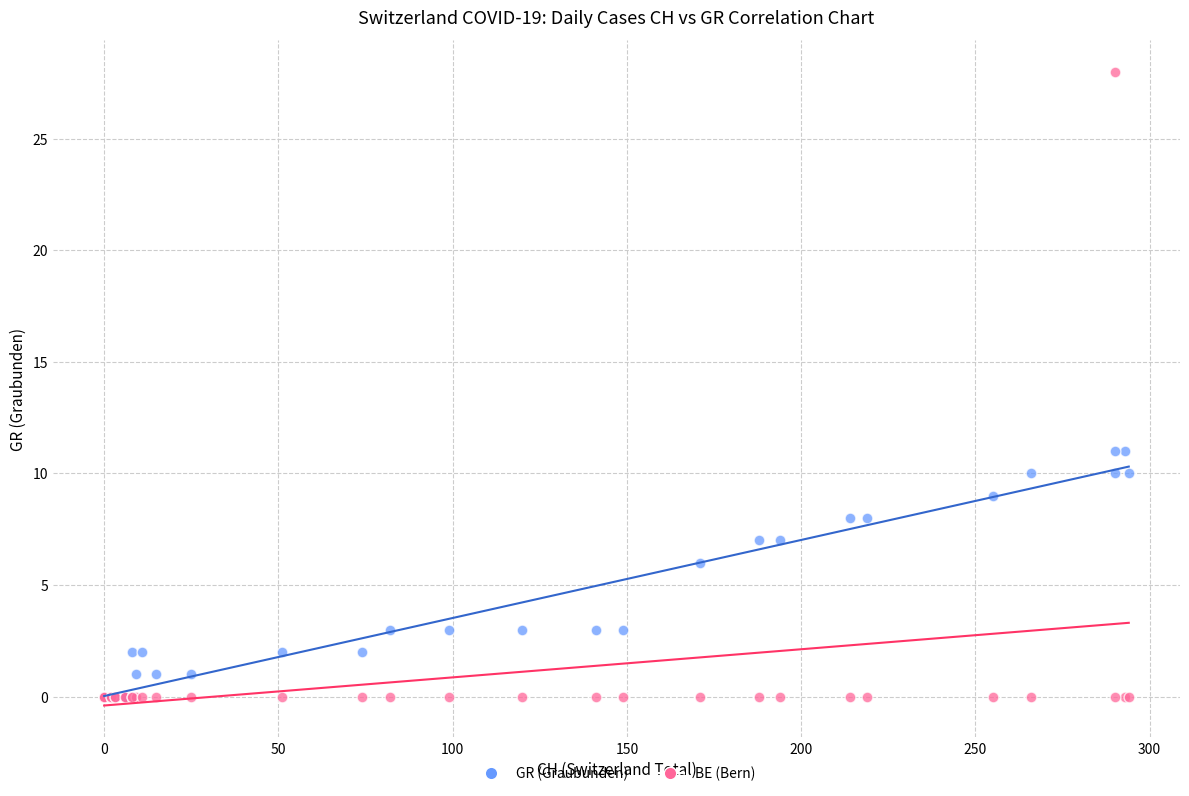

In the GR (Graubunden) series, what Y value is closest to 5?

6